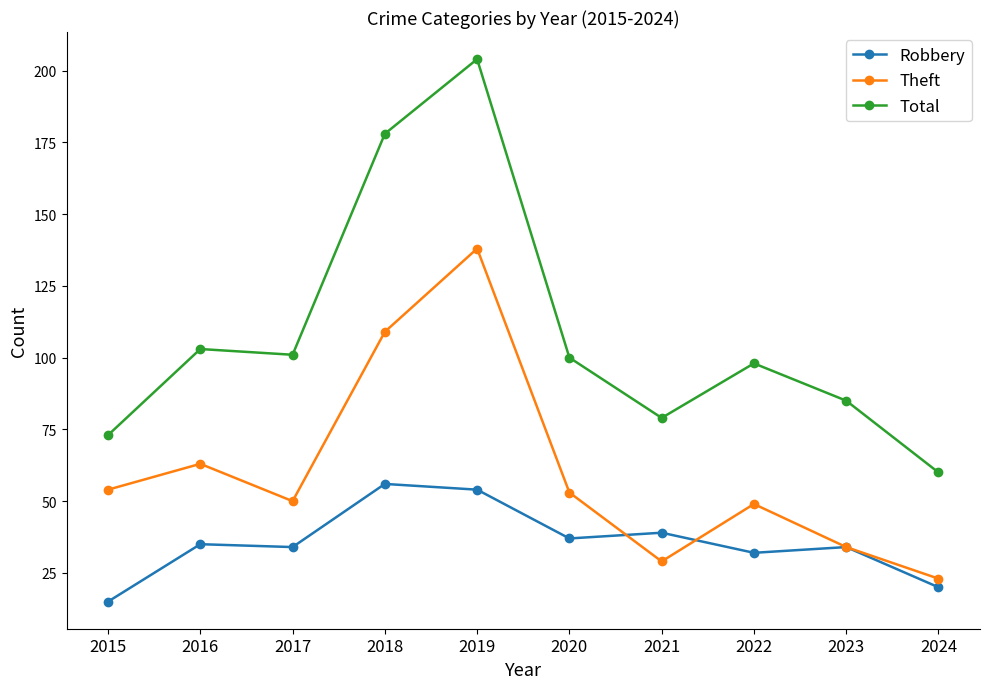

What is the difference between the highest and lowest values at 2024?

40